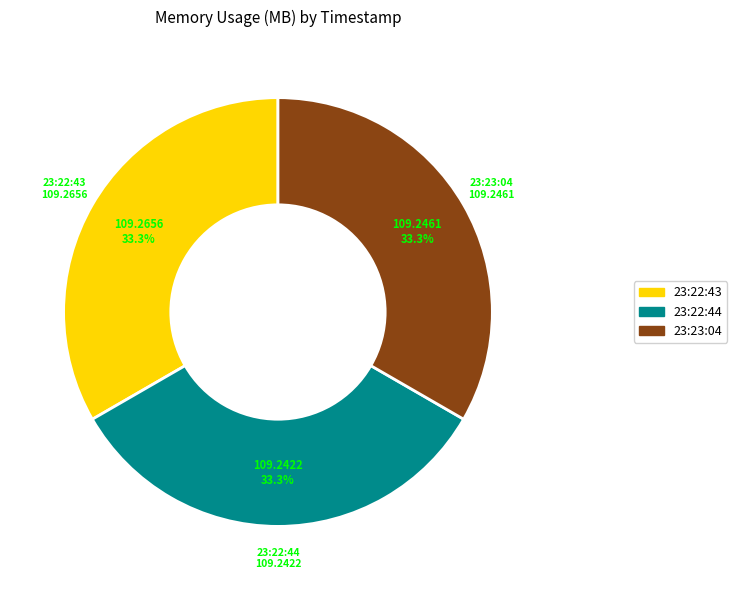

Does any single category account for the majority?

No